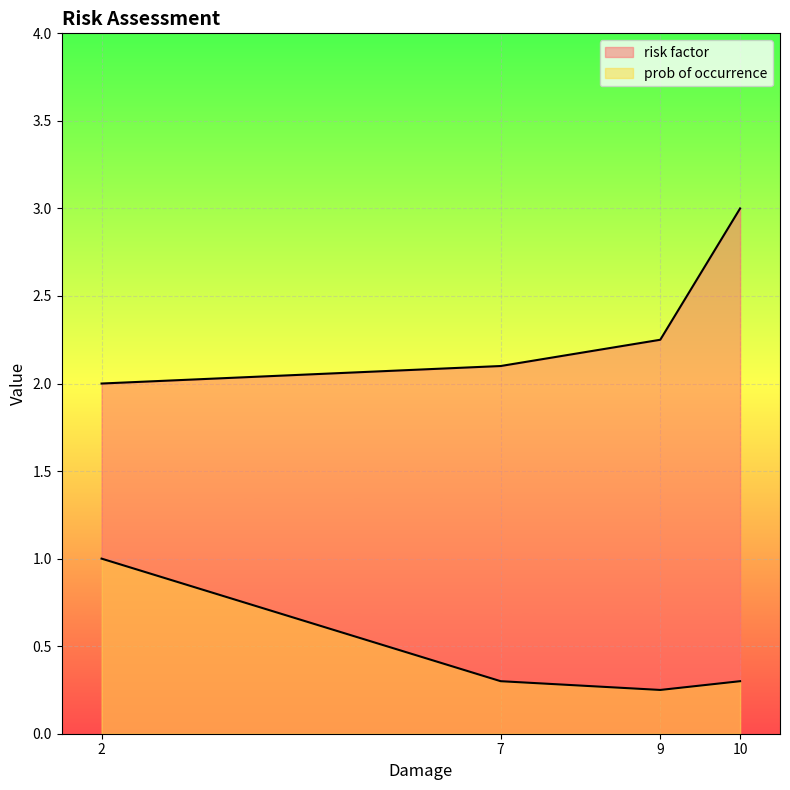

How many lines are shown in the chart?

2